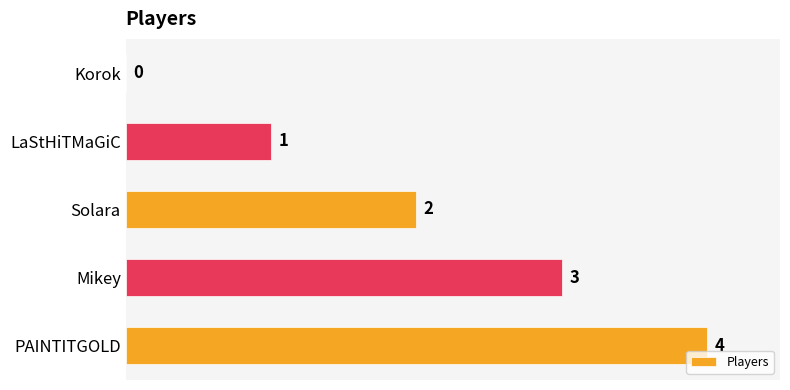

The chart shows a value of -1 at Korok. True or false?

False